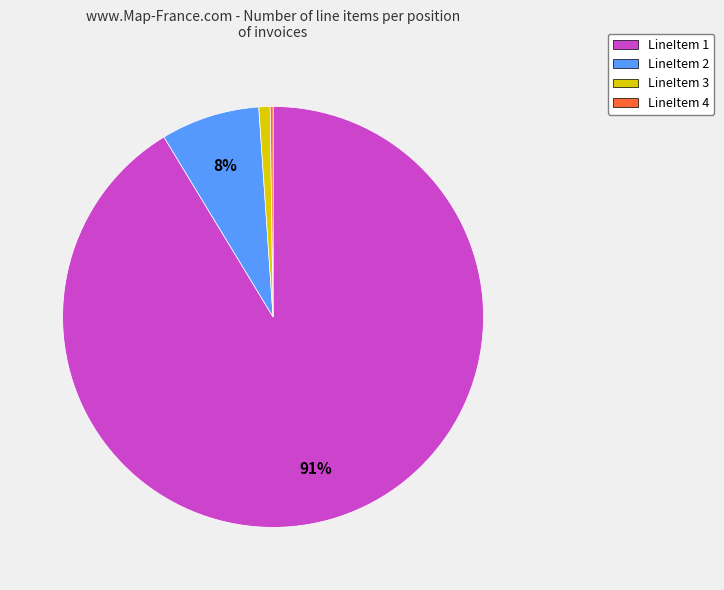

To the nearest percent, what is the difference between the largest and smallest slice percentages?

91%